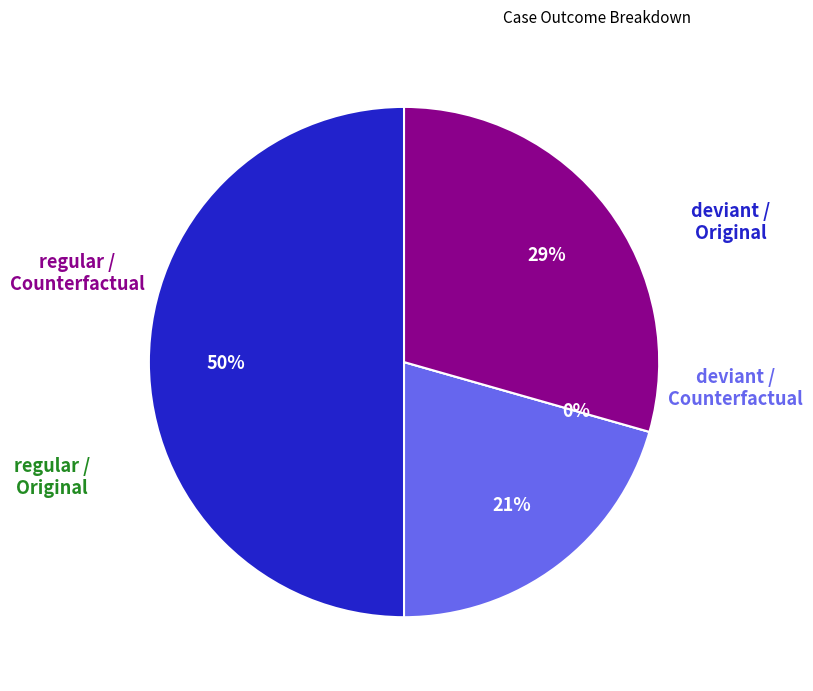

What is the change in value from deviant-Original to regular-Counterfactual?

-66